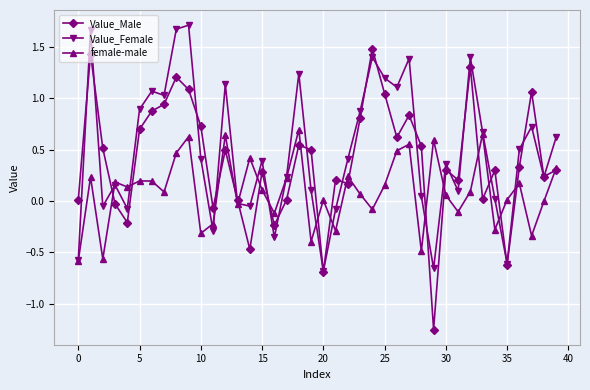

List the series in order of their peak value, lowest first.

female-male, Value_Male, Value_Female